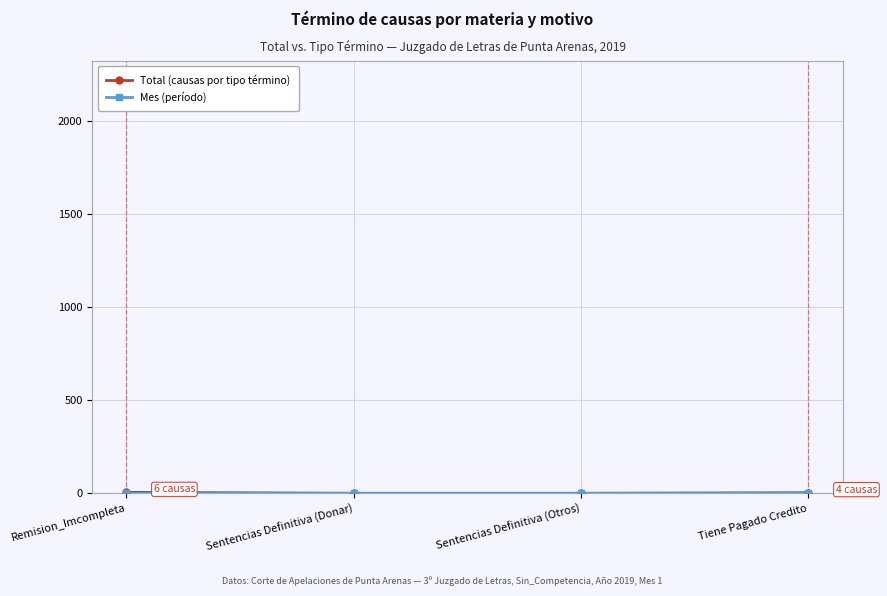

What is the label of the 3rd point from the left?

Sentencias Definitiva (Otros)